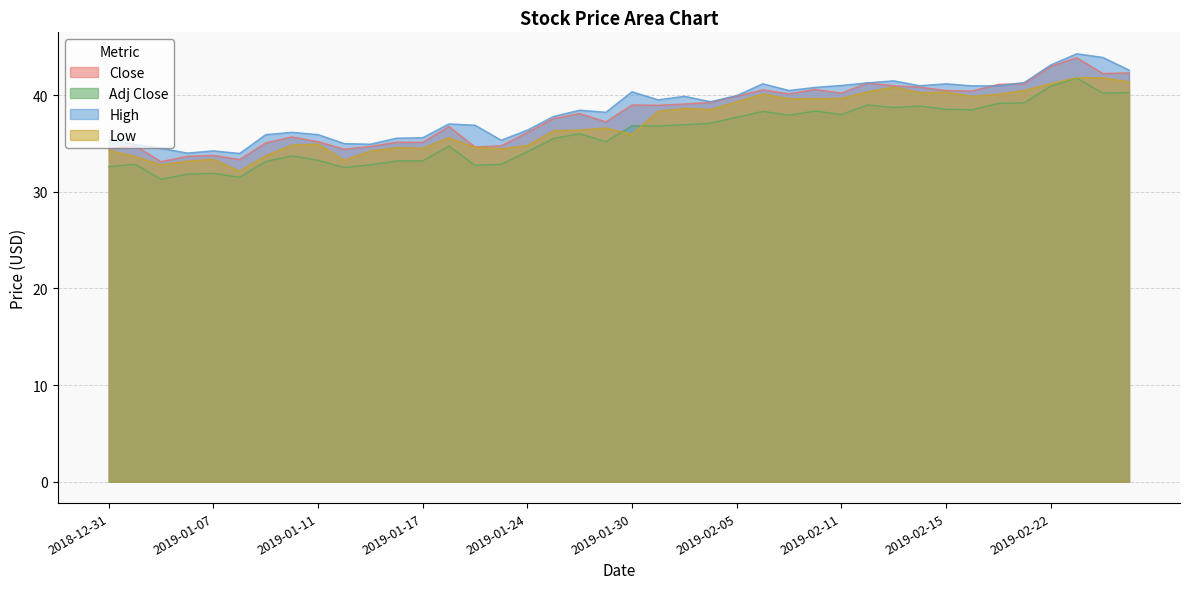

How many data points in Close are less than 38?

19